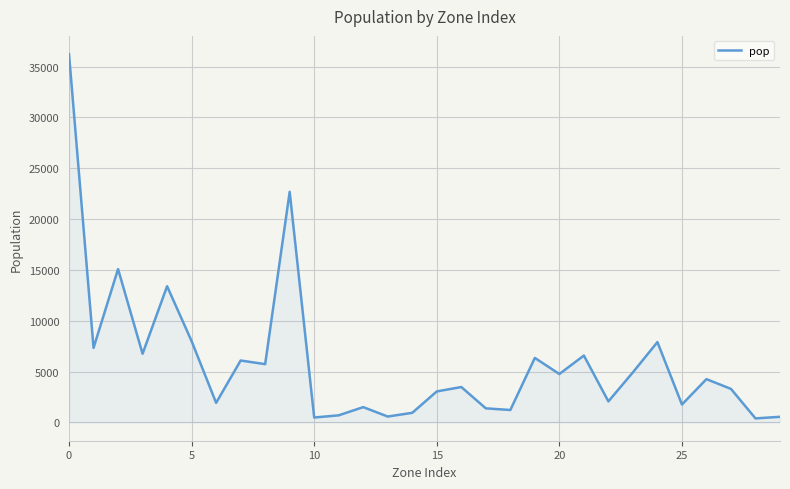

What is the greatest value displayed?

36214.0